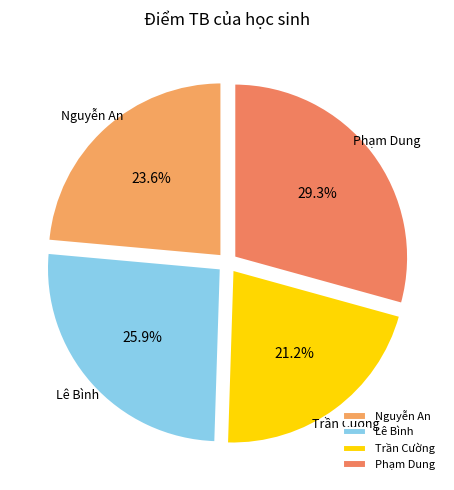

What is the ratio of the value at Trần Cường to the value at Lê Bình?

0.8